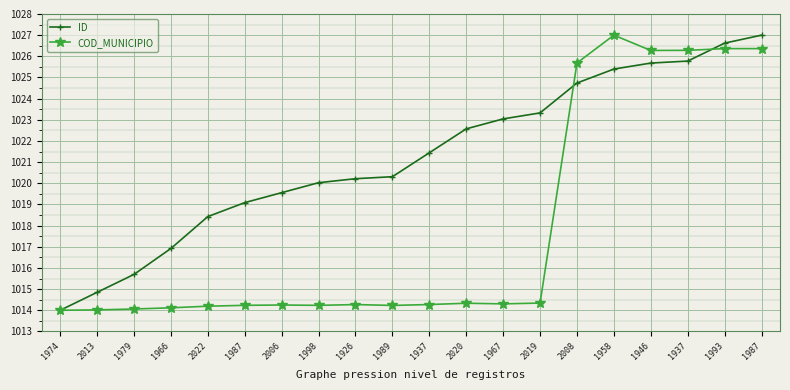

Which label corresponds to the largest value in the chart?

1987